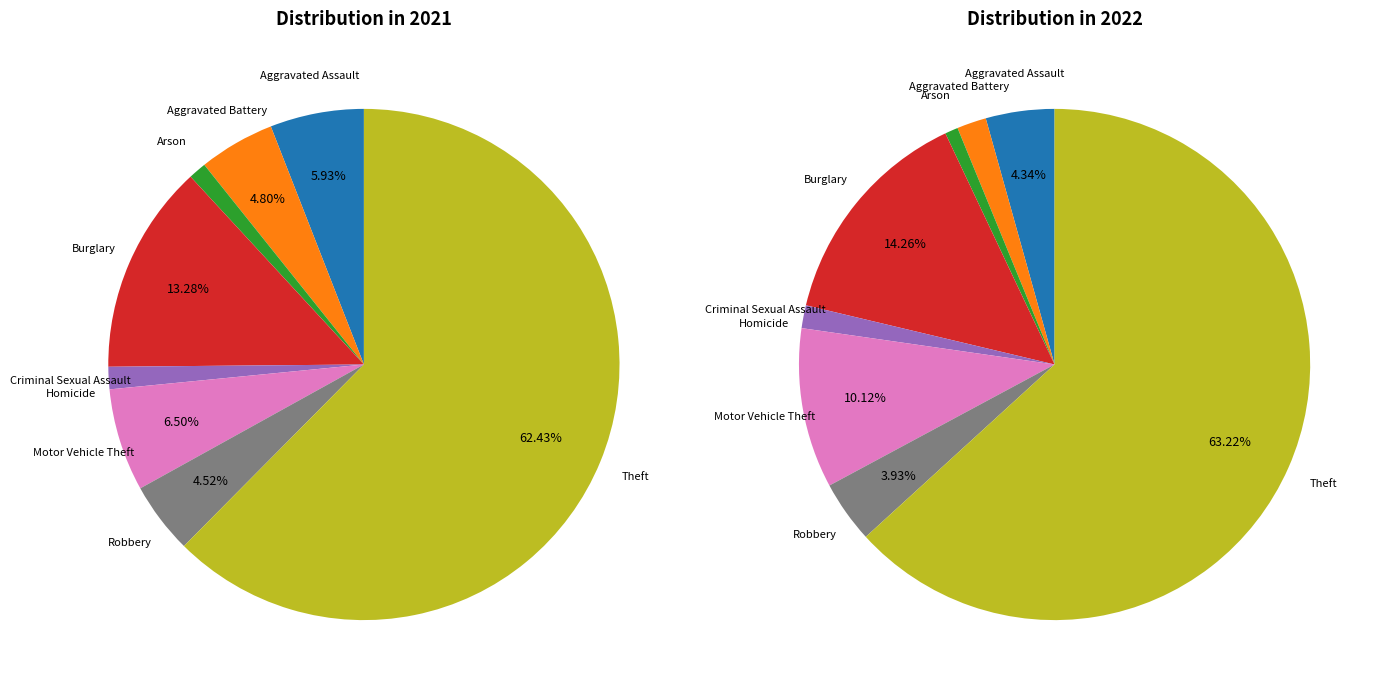

Do values_2022 and 6 together represent more than half of the pie?

No